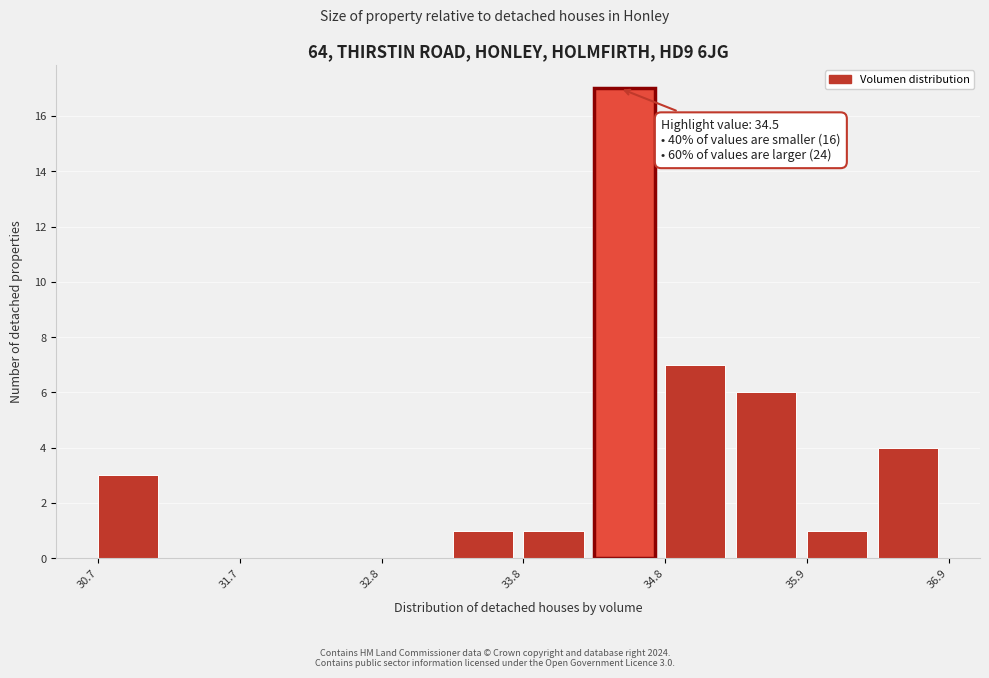

Around what value on the x-axis is the tallest bar? Give the approximate position of its centre, as read against the axis.

34.6